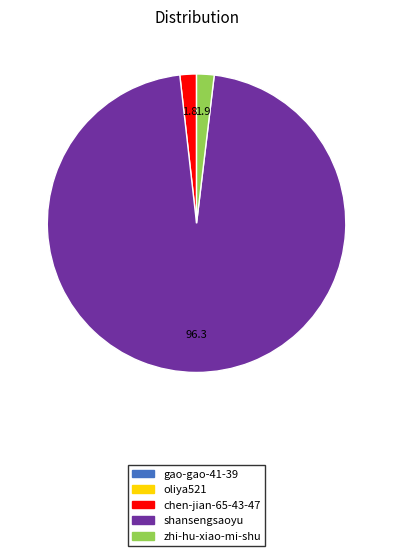

Is it true that chen-jian-65-43-47 is 2% of the pie?

True